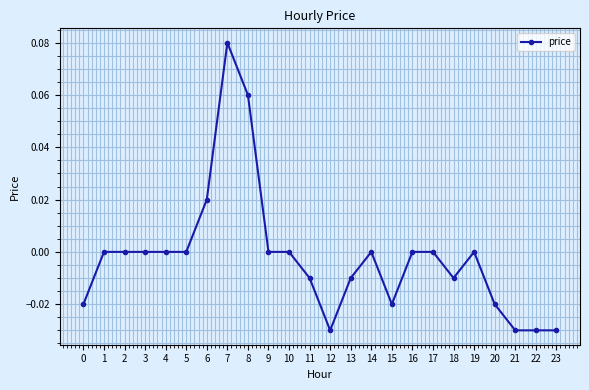

The chart shows a value of 0.0 at 10. True or false?

True